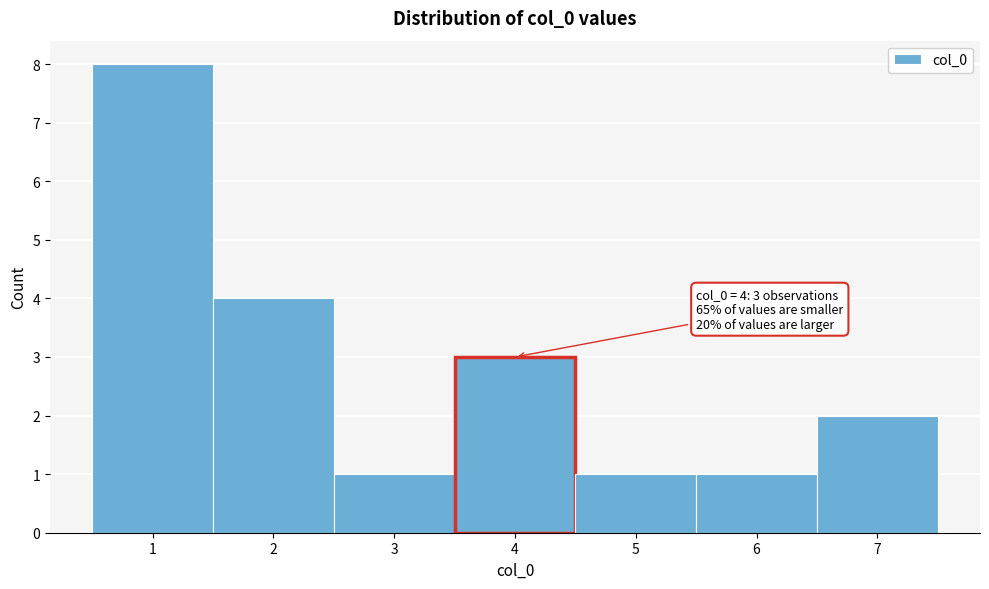

Which range on the x-axis has the tallest bar?

0.5 to 1.5